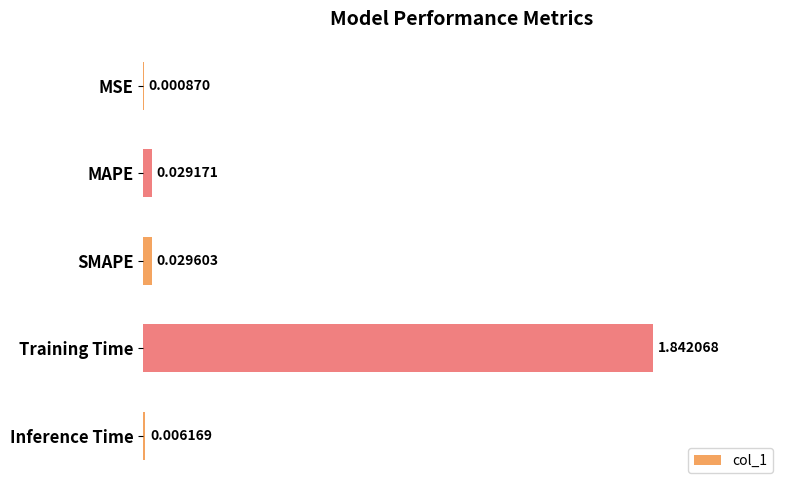

What is the change in value from SMAPE to Training Time?

+1.8